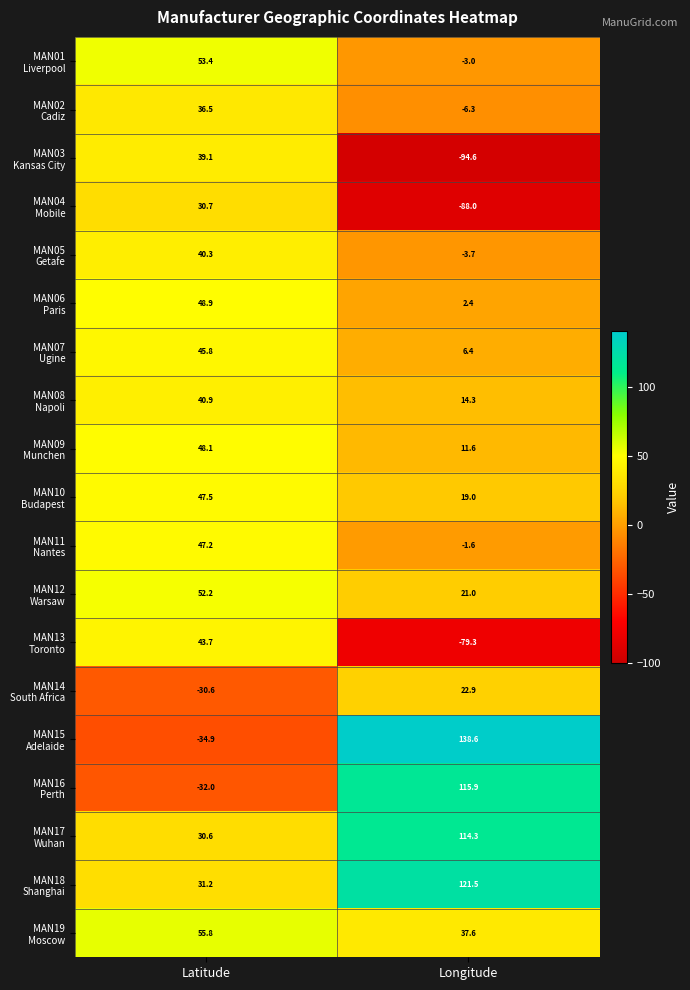

How many data points does each series have?

2